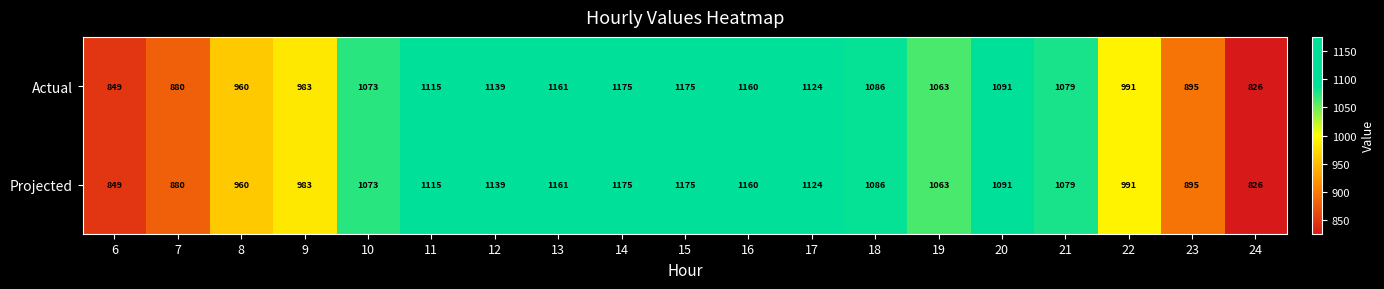

What is the difference between the Actual values at 22 and 11?

124